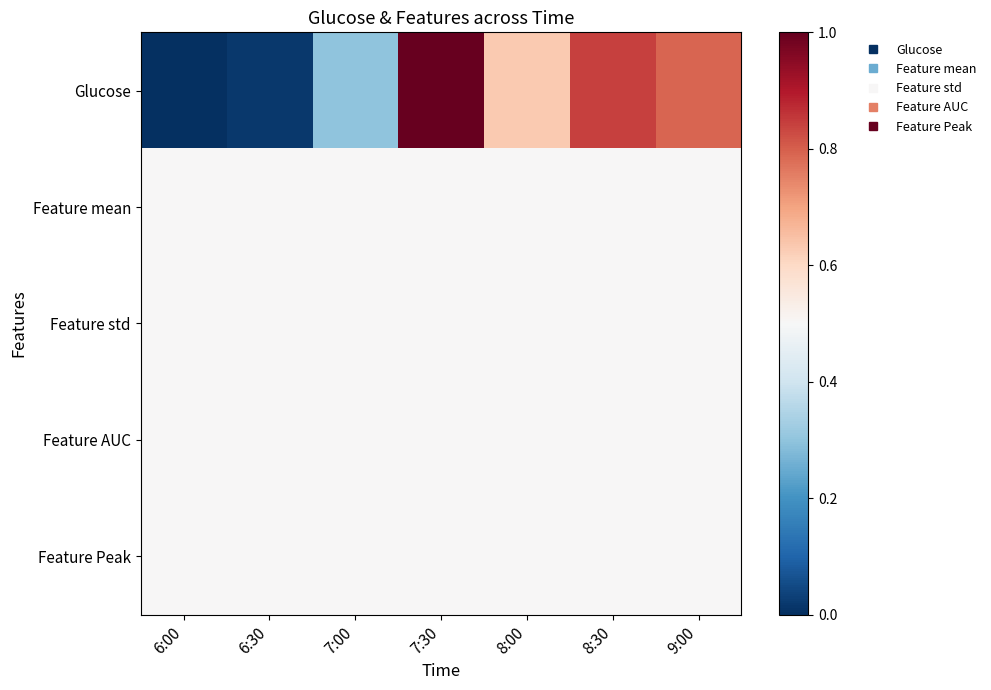

What is the total value across all series at 7:00?

2.3